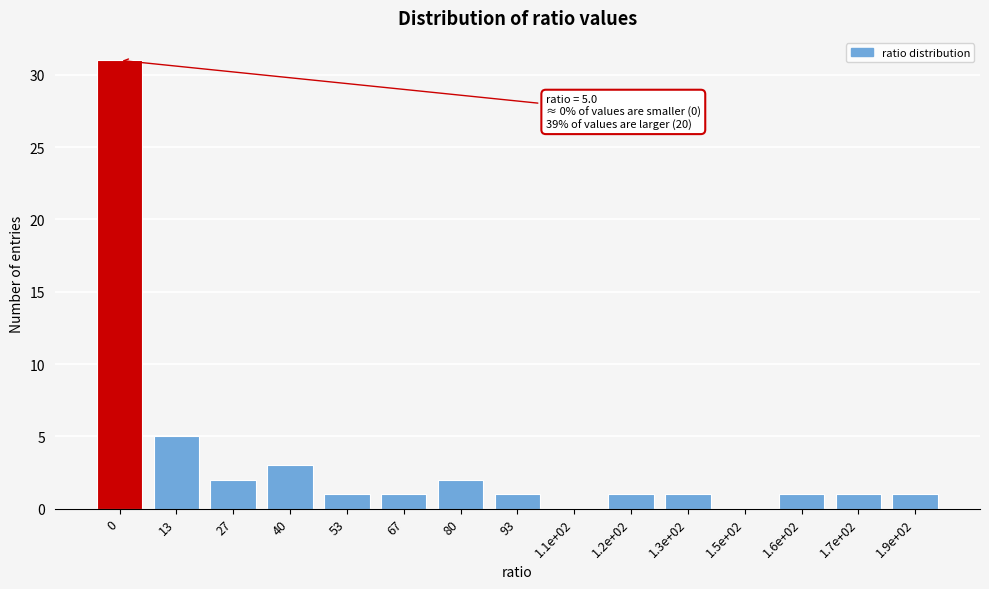

Reading left to right, transcribe all the data shown in this chart.

0=31	13=5	27=2	40=3	53=1	67=1	80=2	93=1	1.1e+02=0	1.2e+02=1	1.3e+02=1	1.5e+02=0	1.6e+02=1	1.7e+02=1	1.9e+02=1